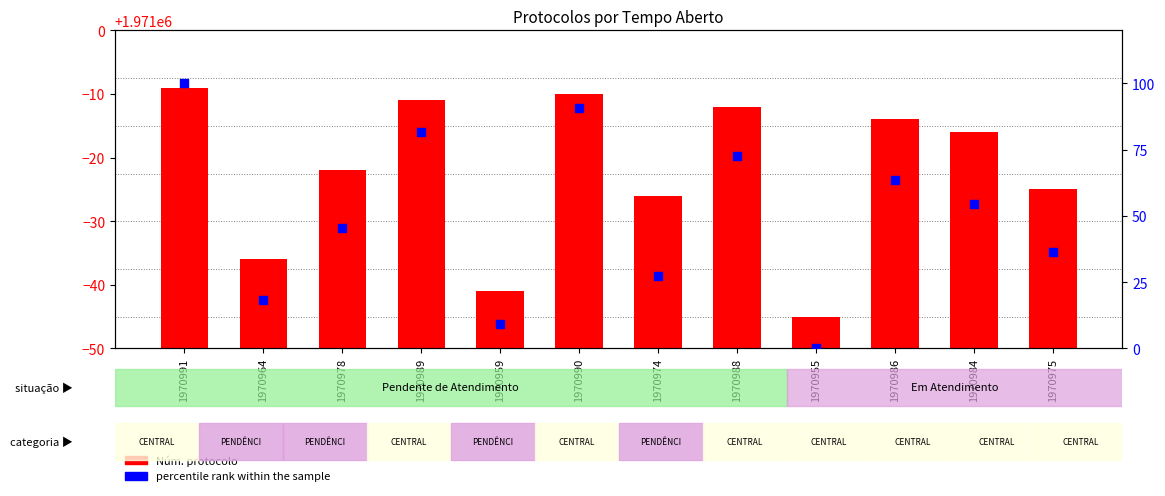

Which series reaches the minimum Y coordinate?

percentile rank within the sample